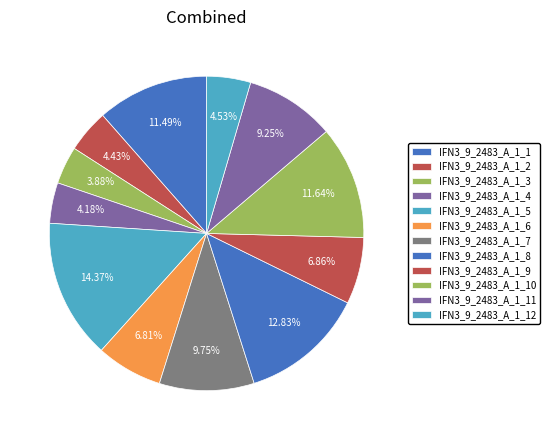

Is there a majority slice in this chart?

No